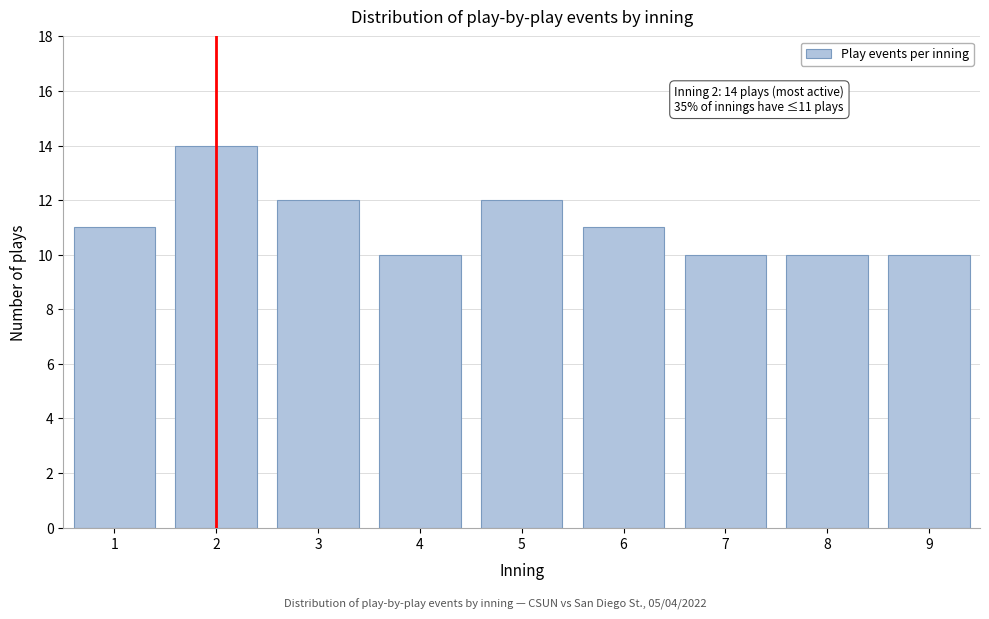

Reading right to left, transcribe all the data shown in this chart.

9=10	8=10	7=10	6=11	5=12	4=10	3=12	2=14	1=11